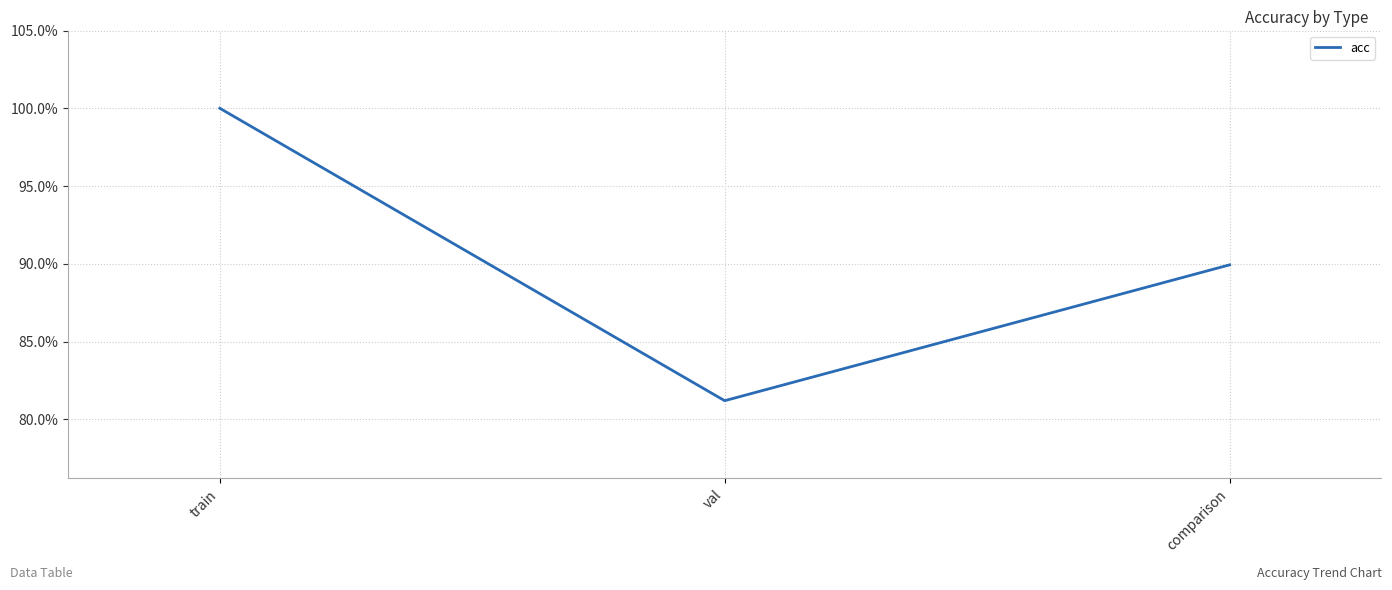

Does the chart display data point markers on the line(s)?

No